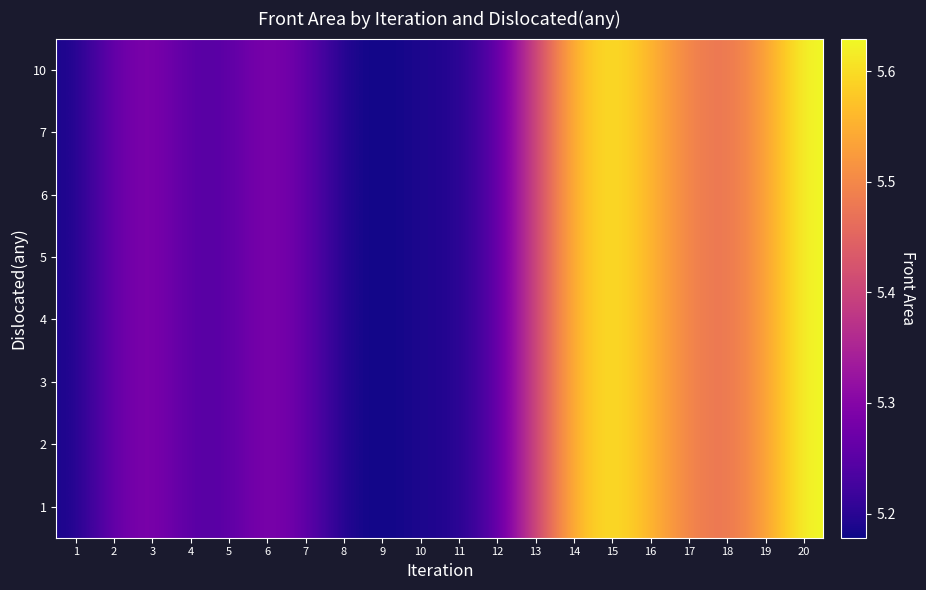

Reading right to left, extract all data points from this chart.

row_0: 5.6	5.5	5.5	5.5	5.6	5.6	5.6	5.4	5.2	5.2	5.2	5.2	5.2	5.3	5.3	5.2	5.2	5.3	5.3	5.2
row_1: 5.6	5.5	5.5	5.5	5.6	5.6	5.6	5.4	5.2	5.2	5.2	5.2	5.2	5.3	5.3	5.2	5.2	5.3	5.3	5.2
row_2: 5.6	5.5	5.5	5.5	5.6	5.6	5.6	5.4	5.2	5.2	5.2	5.2	5.2	5.3	5.3	5.2	5.2	5.3	5.3	5.2
row_3: 5.6	5.5	5.5	5.5	5.6	5.6	5.6	5.4	5.2	5.2	5.2	5.2	5.2	5.3	5.3	5.2	5.2	5.3	5.3	5.2
row_4: 5.6	5.5	5.5	5.5	5.6	5.6	5.6	5.4	5.2	5.2	5.2	5.2	5.2	5.3	5.3	5.2	5.2	5.3	5.3	5.2
row_5: 5.6	5.5	5.5	5.5	5.6	5.6	5.6	5.4	5.2	5.2	5.2	5.2	5.2	5.3	5.3	5.2	5.2	5.3	5.3	5.2
row_6: 5.6	5.5	5.5	5.5	5.6	5.6	5.6	5.4	5.2	5.2	5.2	5.2	5.2	5.3	5.3	5.2	5.2	5.3	5.3	5.2
row_7: 5.6	5.5	5.5	5.5	5.6	5.6	5.6	5.4	5.2	5.2	5.2	5.2	5.2	5.3	5.3	5.2	5.2	5.3	5.3	5.2